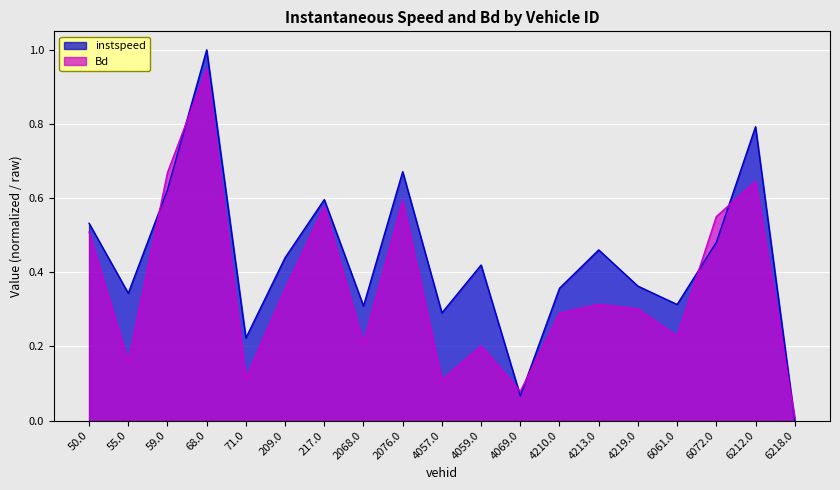

How many positive values does the instspeed series have?

18